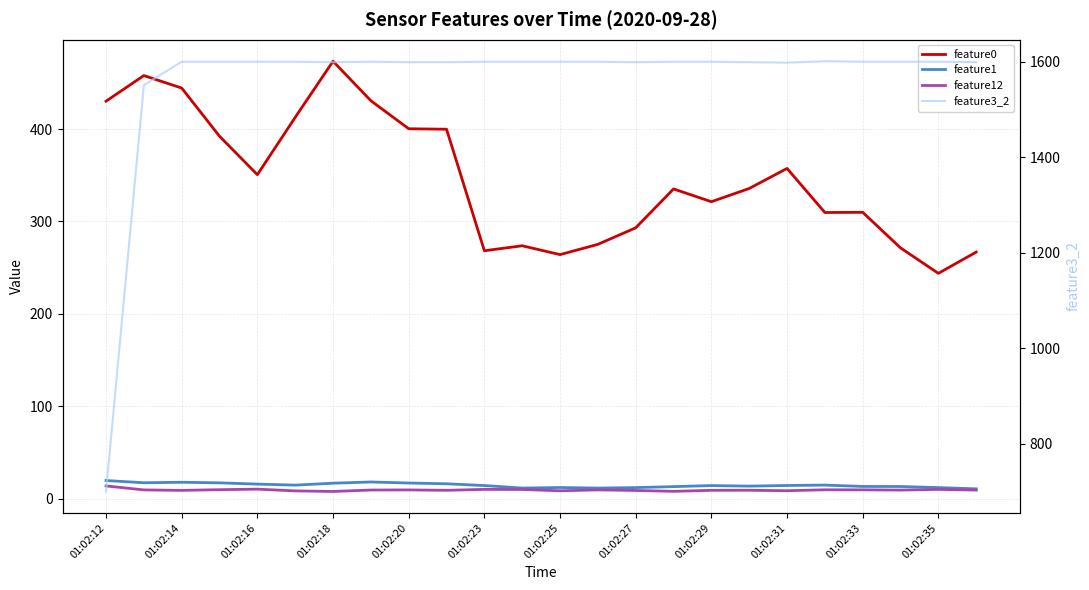

At which label does feature0 first exceed 335?

01:02:12